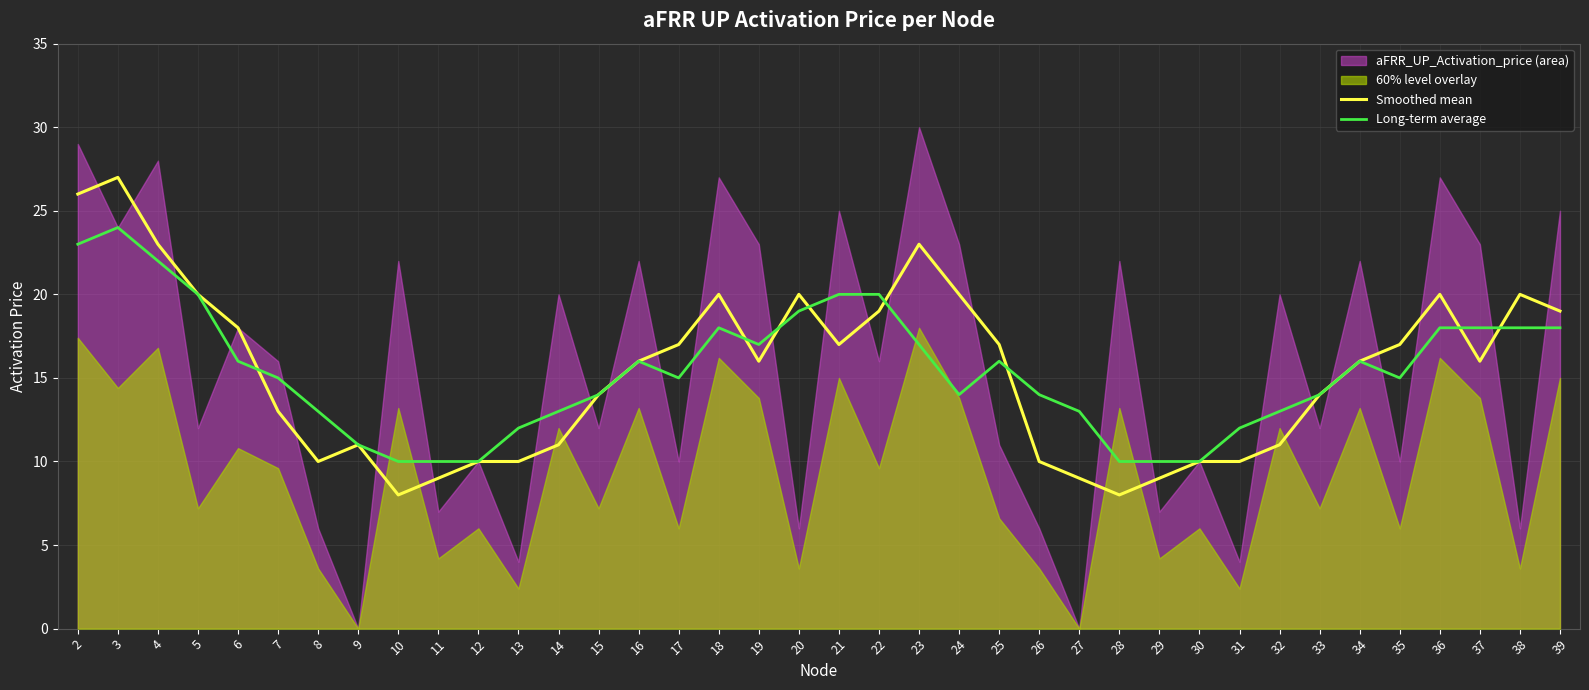

What value does the Long-term average series have at 3, to the nearest 5?

25